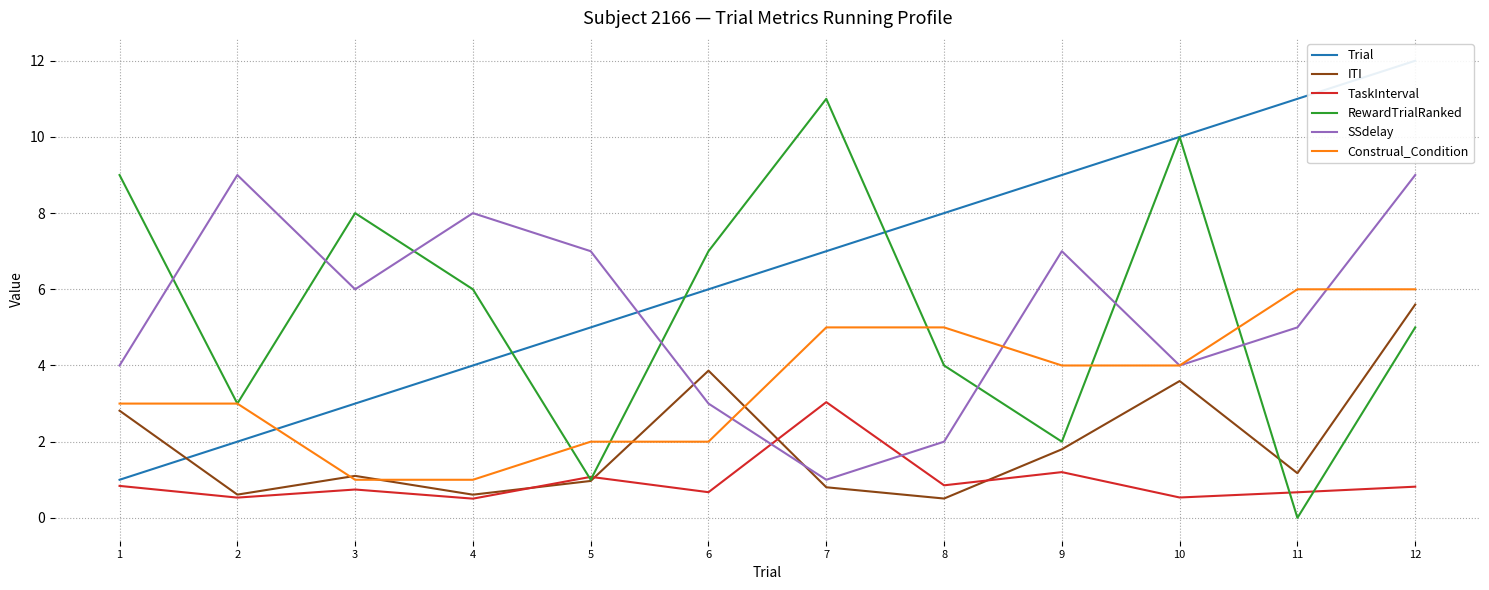

What is the difference between the second highest and minimum values in the TaskInterval series?

0.7